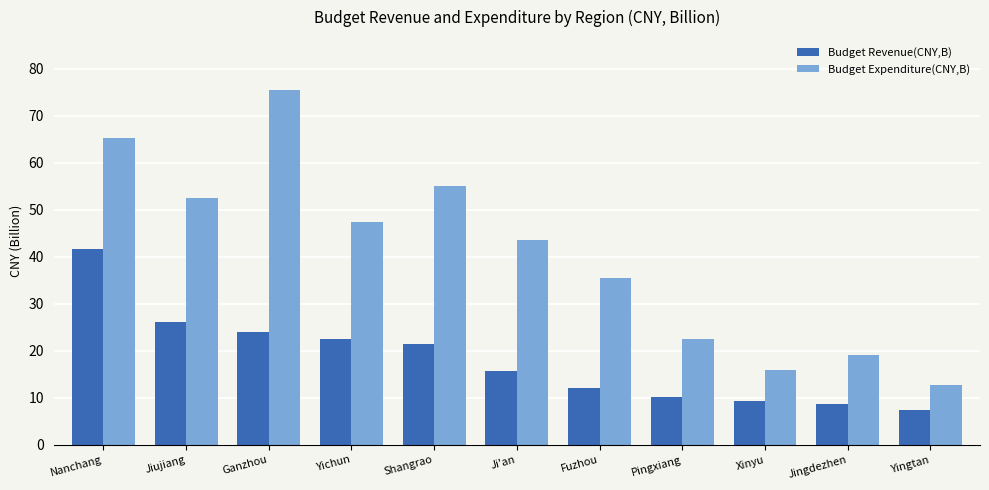

The value of Budget Revenue(CNY,B) at Yingtan is 7.5. True or false?

True